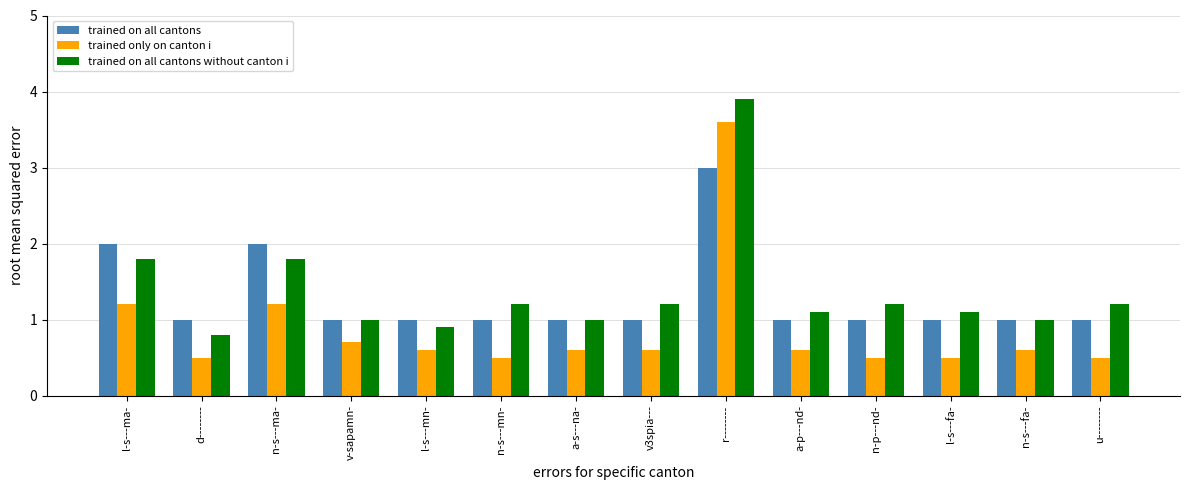

What is the value of the trained on all cantons bar at the 7th from the left?

1.0